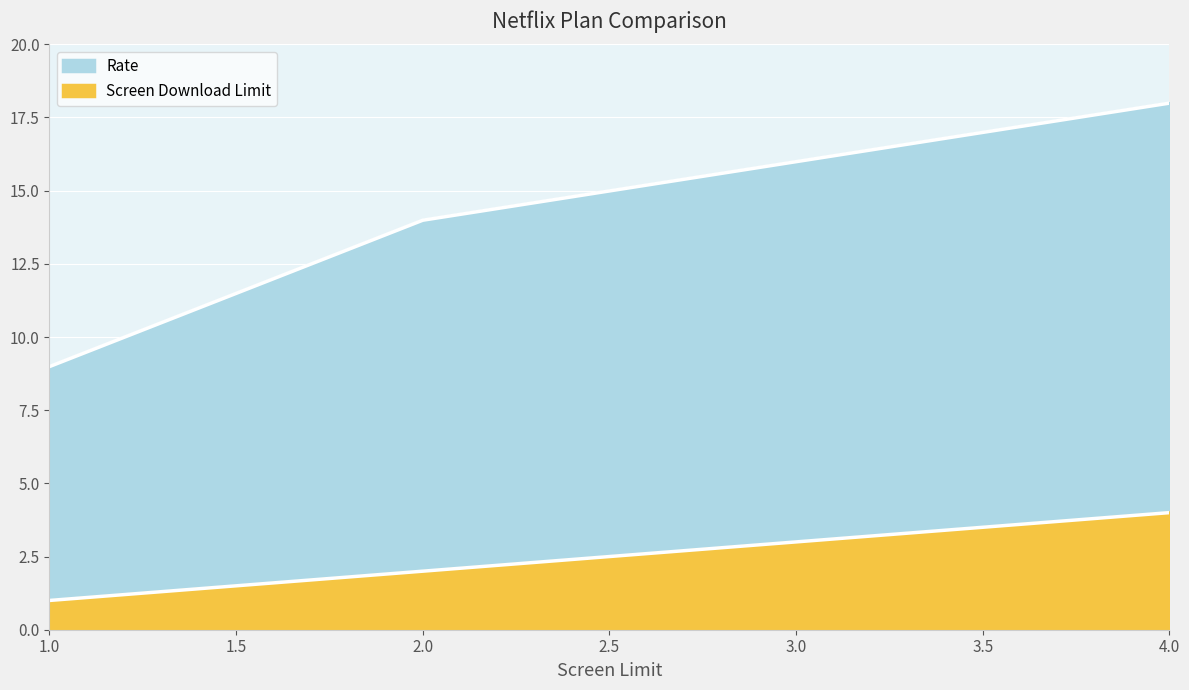

How many lines are shown in the chart?

2